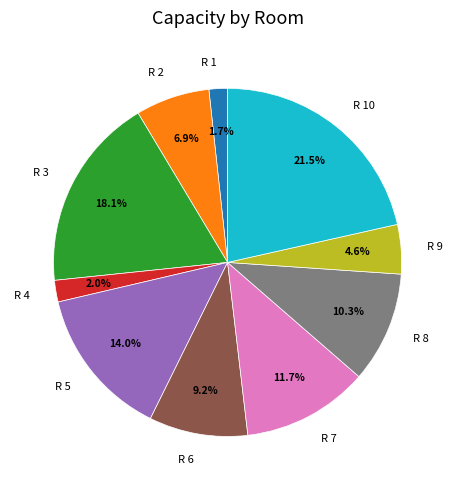

Is R 4 the majority of the pie?

No